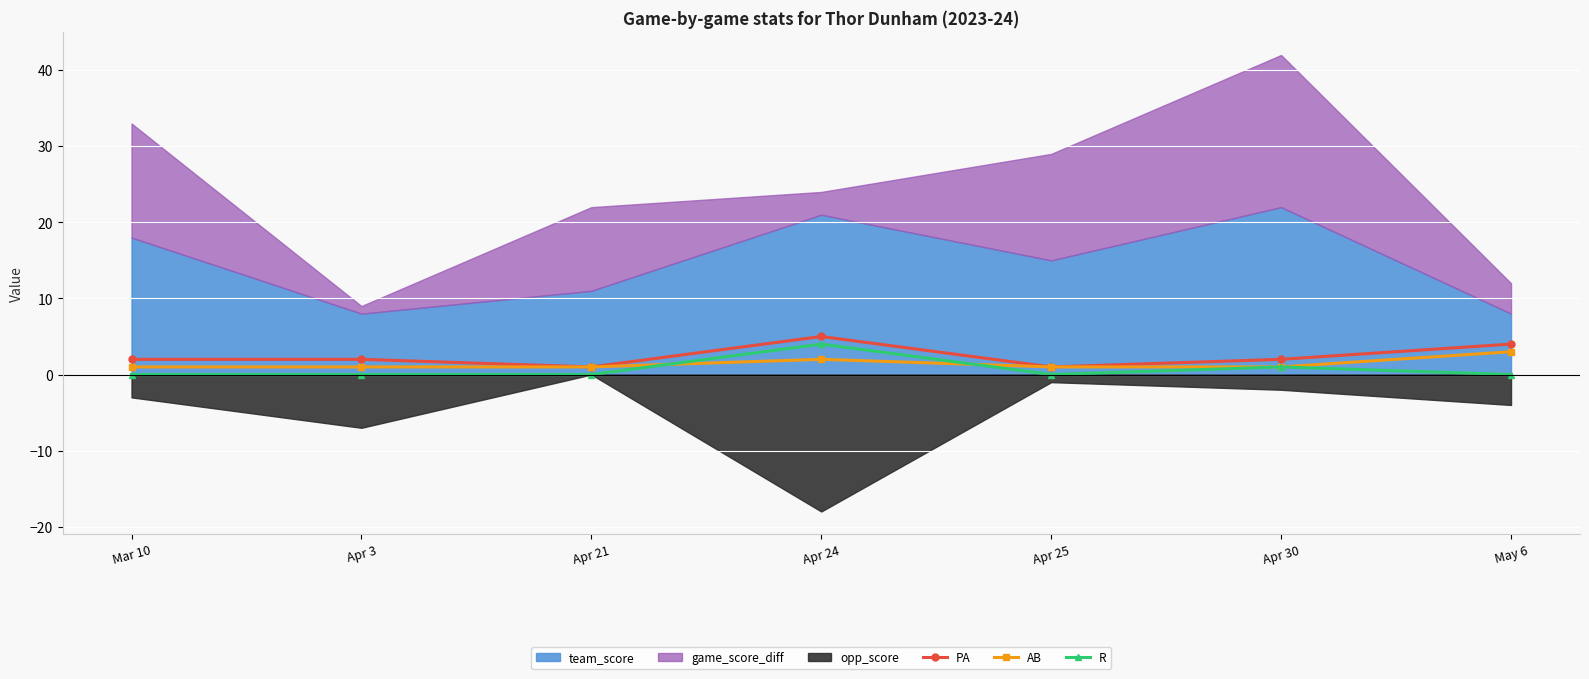

Is the value of R at May 6 greater than the value of PA at Apr 24?

No